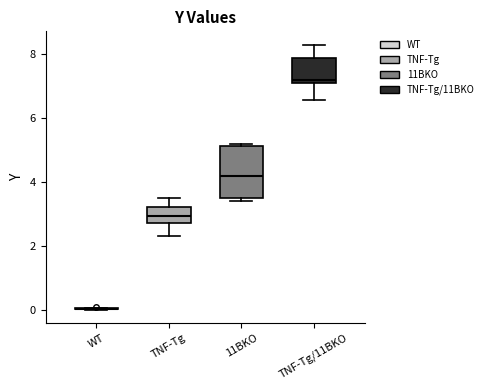

Where is the lower edge of the box for 11BKO on the y-axis? The values are not printed on the chart, so give them approximately, as read against the axis.

3.4